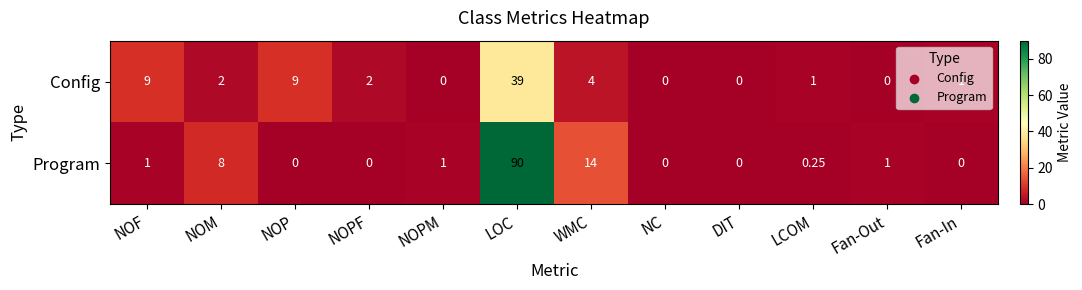

Where is Program nearest to the value 45?

WMC